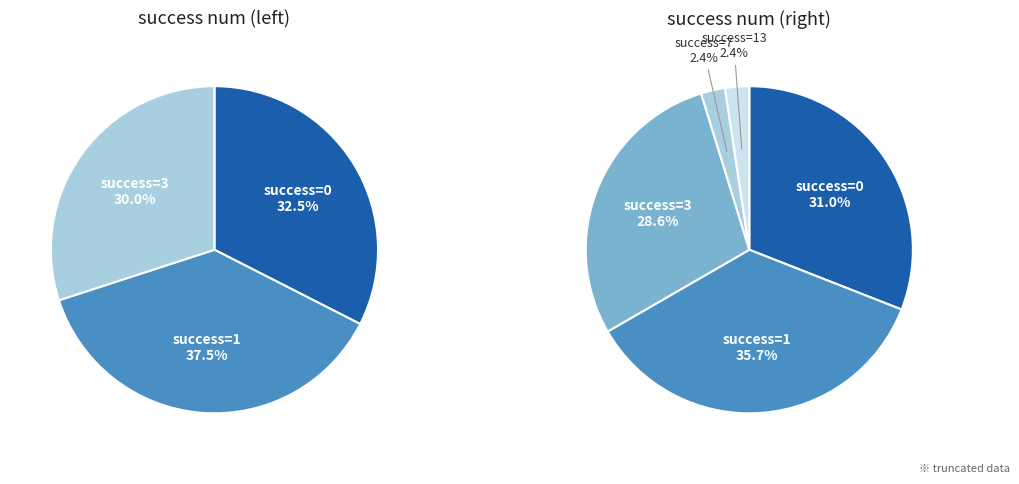

Is it true that 7 is 14% of the pie?

False